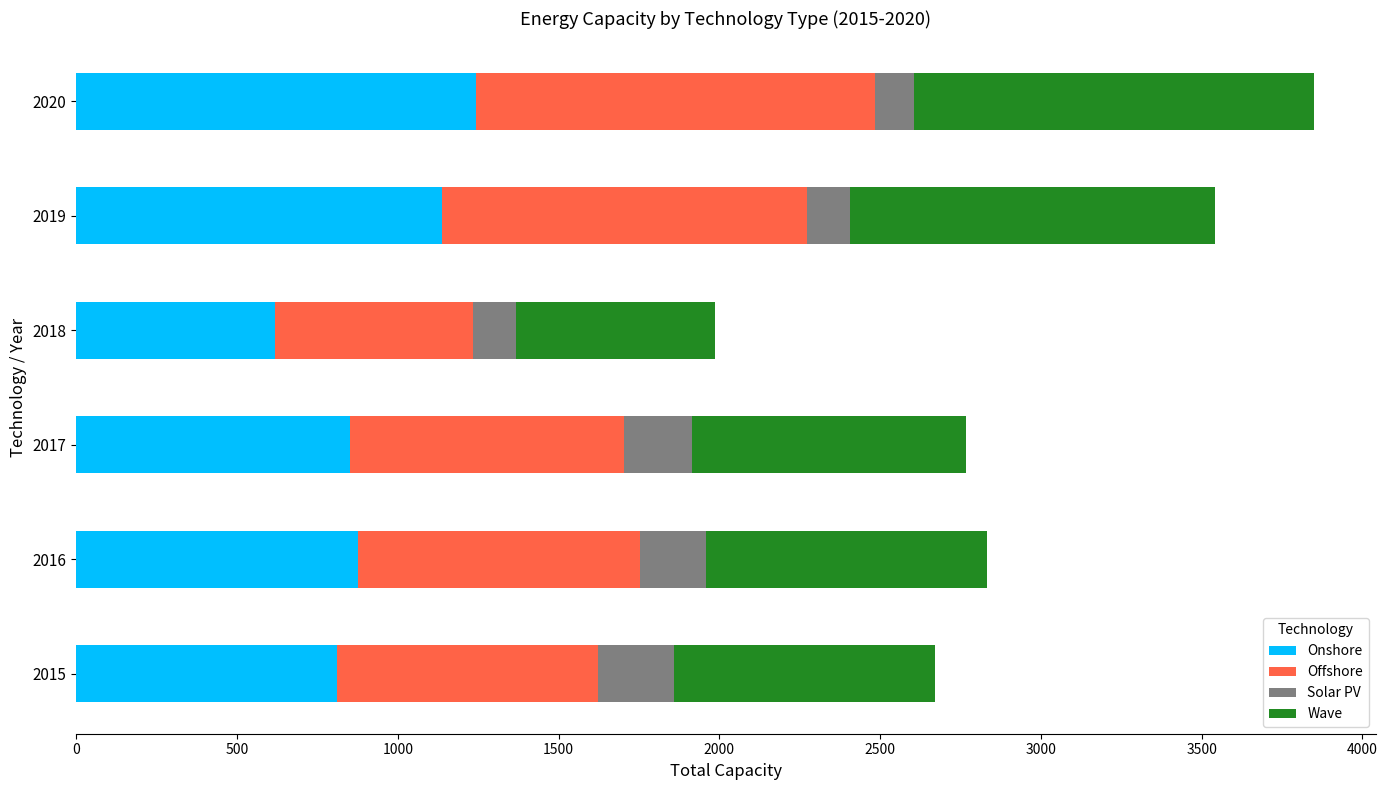

What is the lowest value of the Onshore series?

617.6